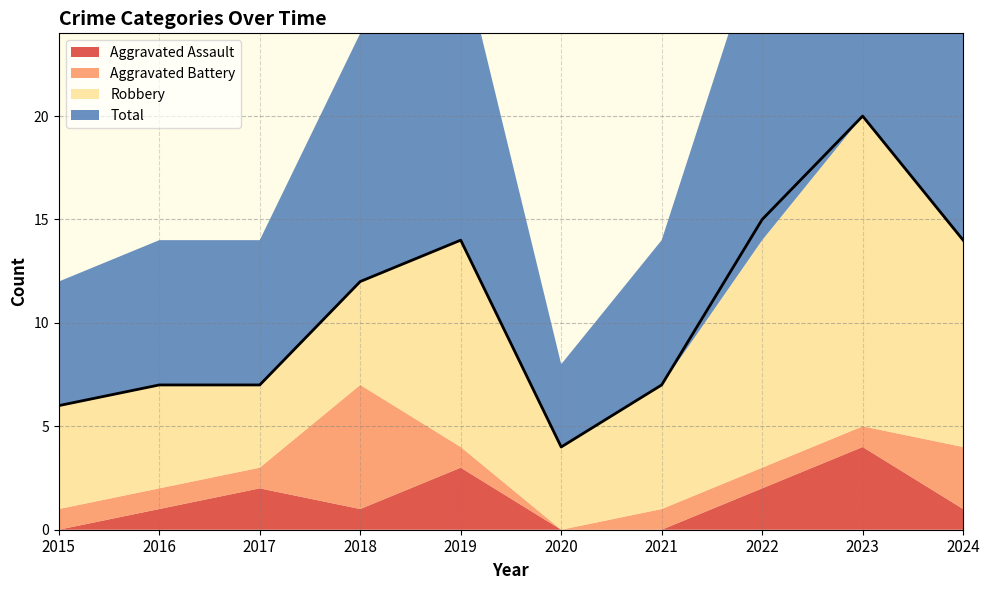

Which series has the largest range (max minus min)?

Total